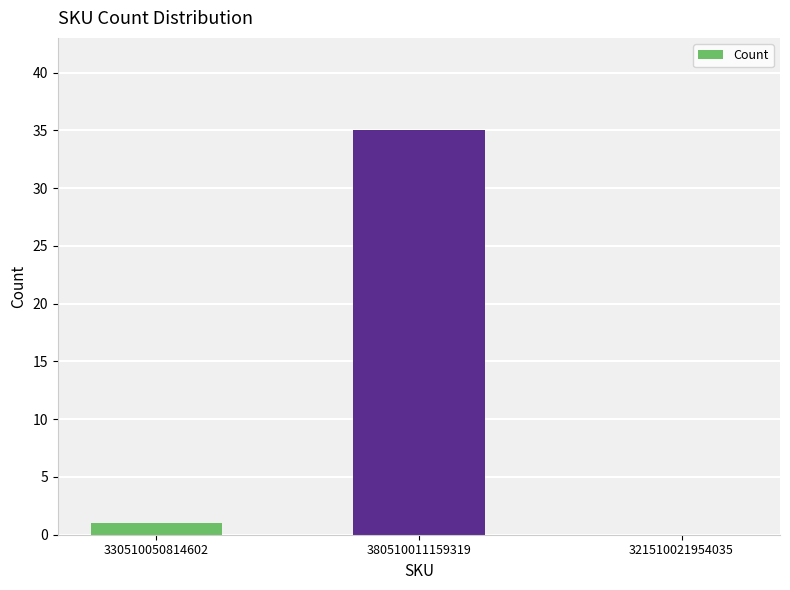

What is the sum of the values at 321510021954035 and 330510050814602?

1